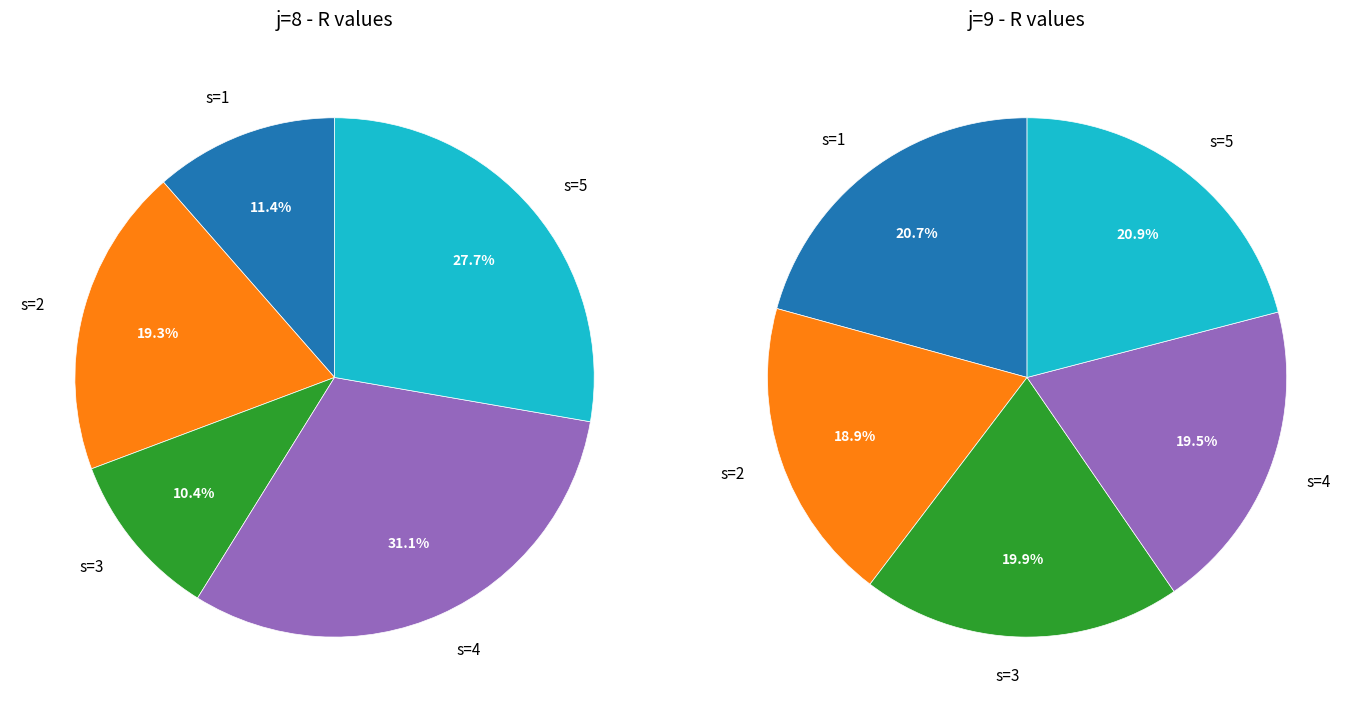

What is the spread (max minus min) of values at s=2?

87.2